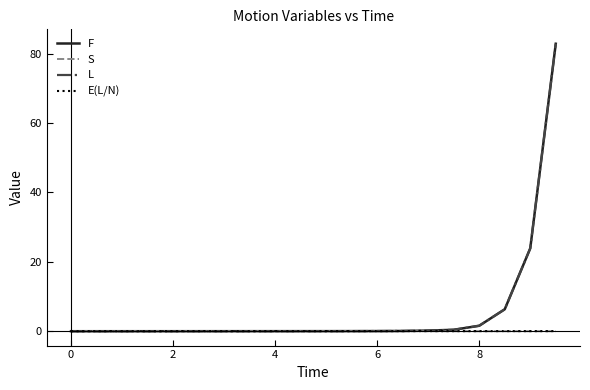

After their last crossing, which series has the higher values: F or E(L/N)?

F